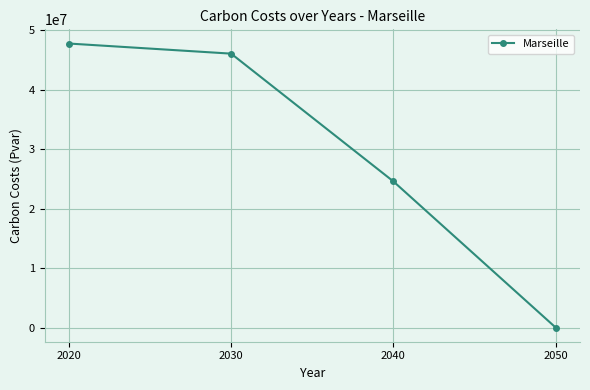

Reading left to right, what are all the values shown in this chart?

47784580.9	46084601.9	24602666.6	34715.4